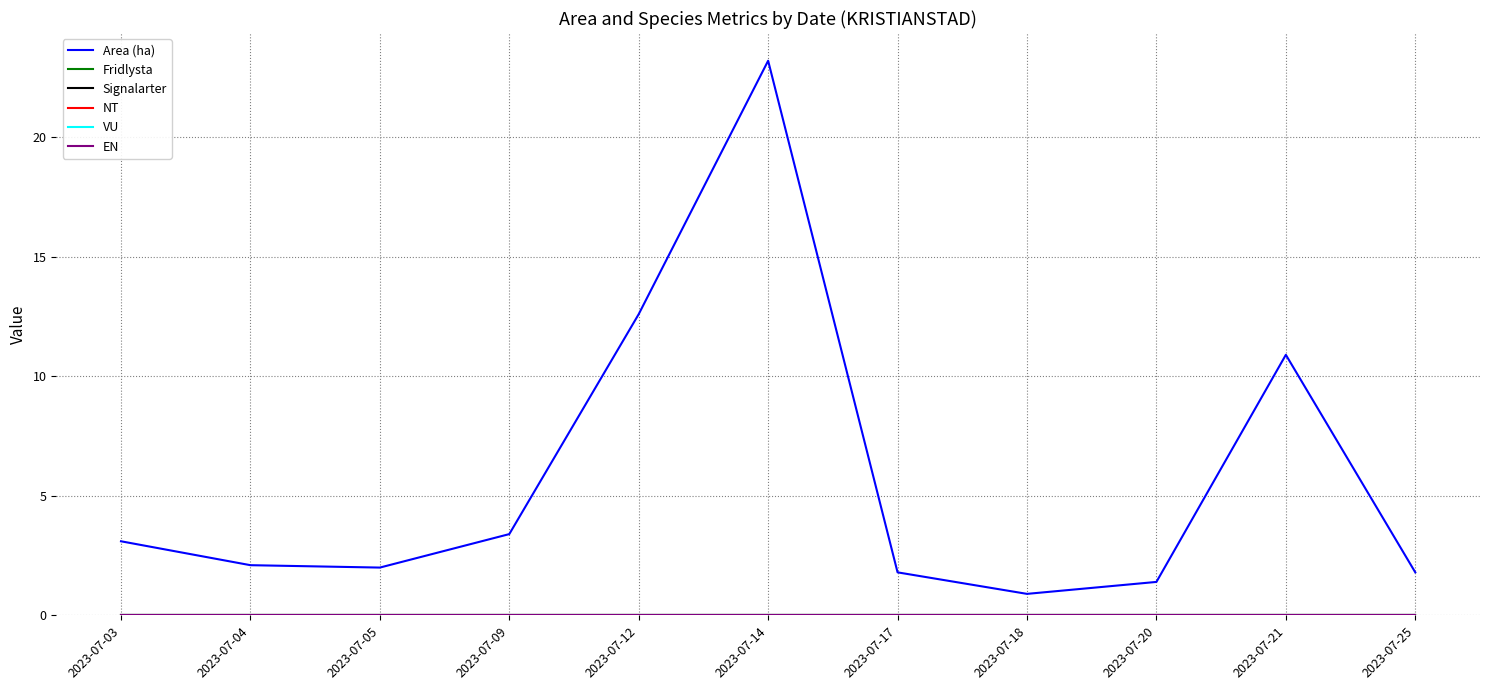

Reading left to right, what are all the values shown in this chart?

Area (ha): 2023-07-03=3.1	2023-07-04=2.1	2023-07-05=2.0	2023-07-09=3.4	2023-07-12=12.6	2023-07-14=23.2	2023-07-17=1.8	2023-07-18=0.9	2023-07-20=1.4	2023-07-21=10.9	2023-07-25=1.8
Fridlysta: 2023-07-03=0.0	2023-07-04=0.0	2023-07-05=0.0	2023-07-09=0.0	2023-07-12=0.0	2023-07-14=0.0	2023-07-17=0.0	2023-07-18=0.0	2023-07-20=0.0	2023-07-21=0.0	2023-07-25=0.0
Signalarter: 2023-07-03=0.0	2023-07-04=0.0	2023-07-05=0.0	2023-07-09=0.0	2023-07-12=0.0	2023-07-14=0.0	2023-07-17=0.0	2023-07-18=0.0	2023-07-20=0.0	2023-07-21=0.0	2023-07-25=0.0
NT: 2023-07-03=0.0	2023-07-04=0.0	2023-07-05=0.0	2023-07-09=0.0	2023-07-12=0.0	2023-07-14=0.0	2023-07-17=0.0	2023-07-18=0.0	2023-07-20=0.0	2023-07-21=0.0	2023-07-25=0.0
VU: 2023-07-03=0.0	2023-07-04=0.0	2023-07-05=0.0	2023-07-09=0.0	2023-07-12=0.0	2023-07-14=0.0	2023-07-17=0.0	2023-07-18=0.0	2023-07-20=0.0	2023-07-21=0.0	2023-07-25=0.0
EN: 2023-07-03=0.0	2023-07-04=0.0	2023-07-05=0.0	2023-07-09=0.0	2023-07-12=0.0	2023-07-14=0.0	2023-07-17=0.0	2023-07-18=0.0	2023-07-20=0.0	2023-07-21=0.0	2023-07-25=0.0